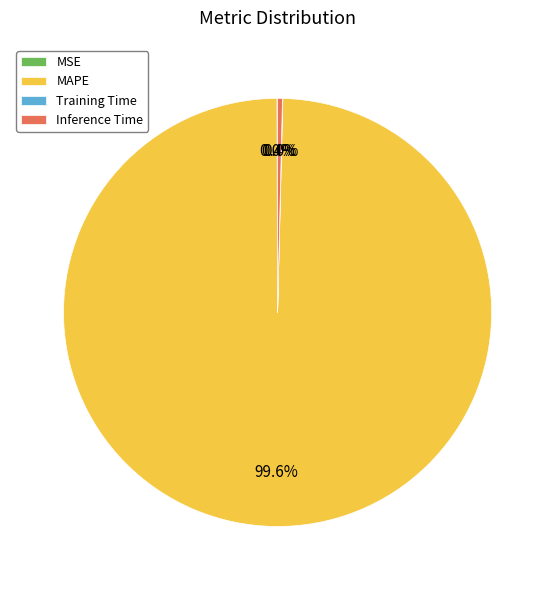

Which category has the biggest portion of the pie?

MAPE